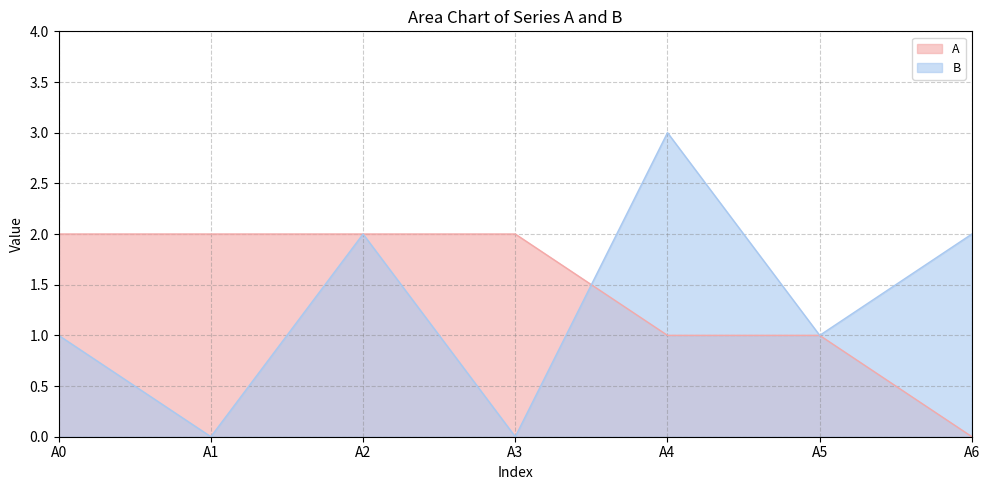

What is the sum of all B values?

9